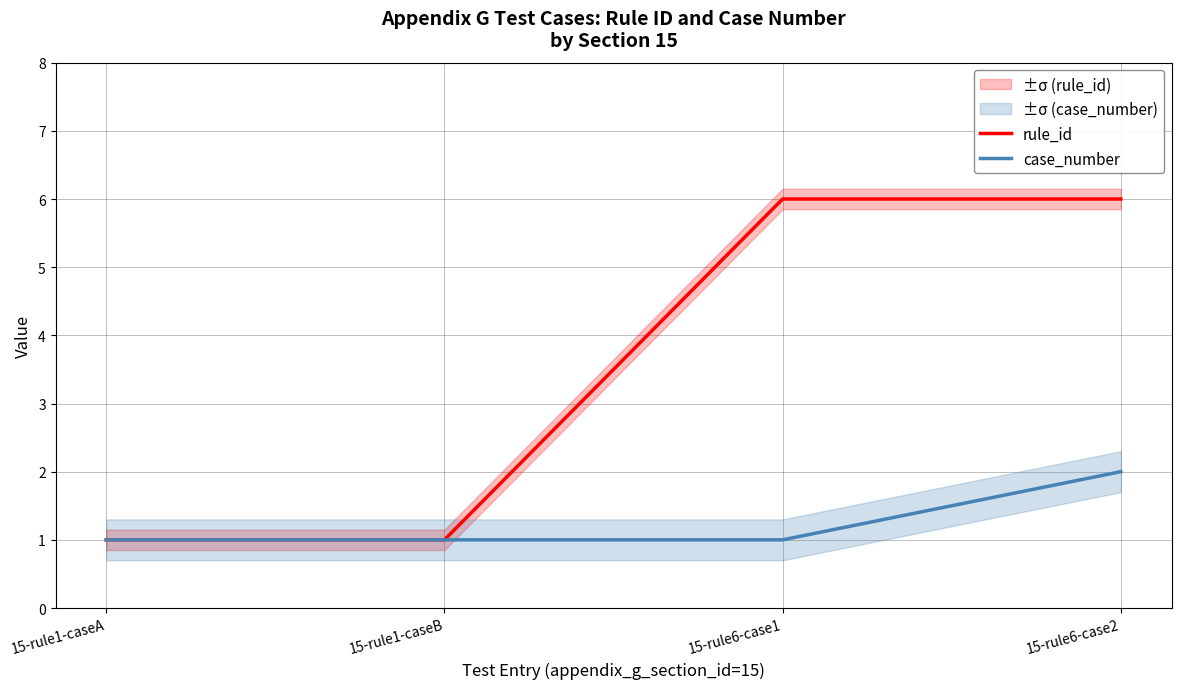

At how many categories does at least one series exceed 5?

2